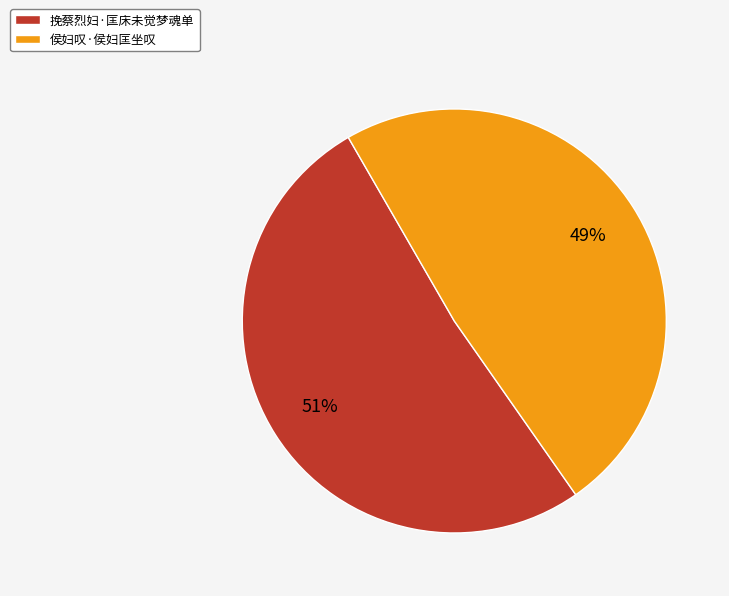

Is there any slice that represents more than half of the pie?

Yes